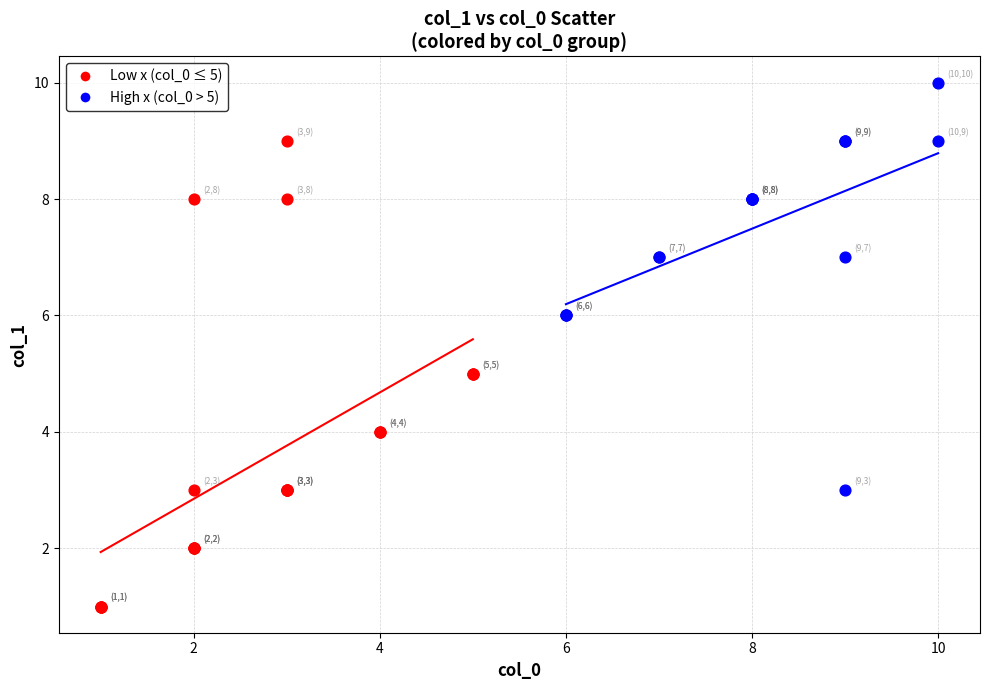

Which series reaches the maximum Y coordinate?

High x (col_0 > 5)